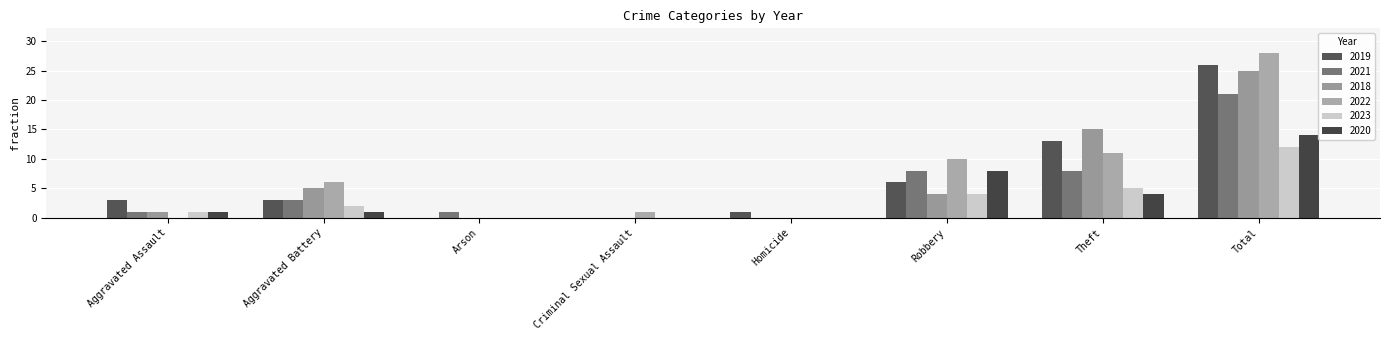

The 2019 series shows -14 at Arson. True or false?

False